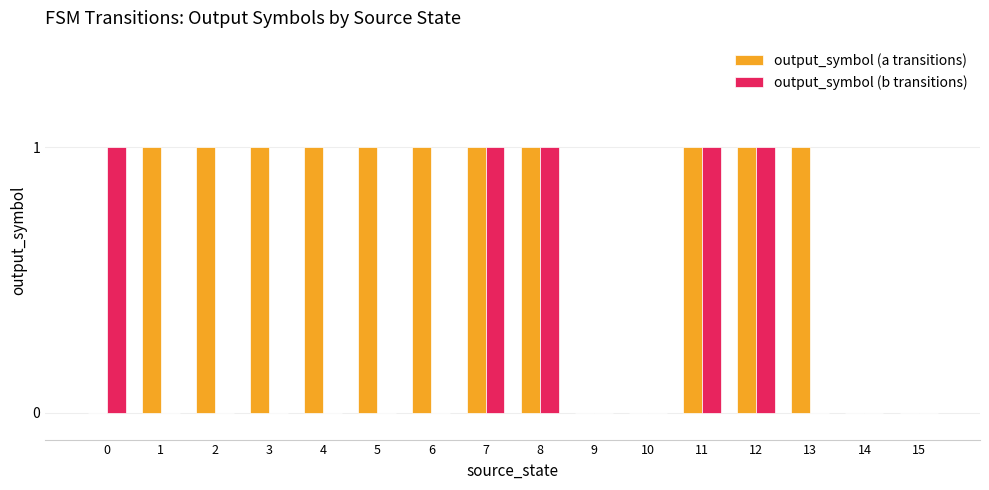

Count the number of categories in the chart.

16